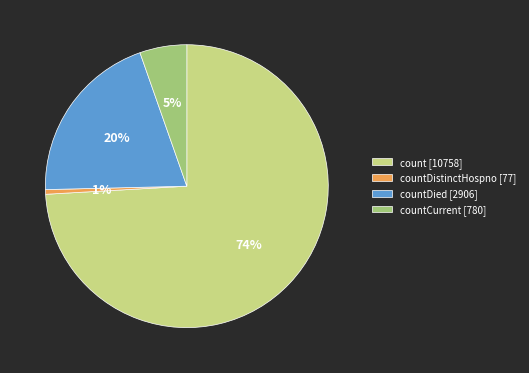

To the nearest percent, what is the difference between the countCurrent [780] and countDied [2906] slice percentages?

15%